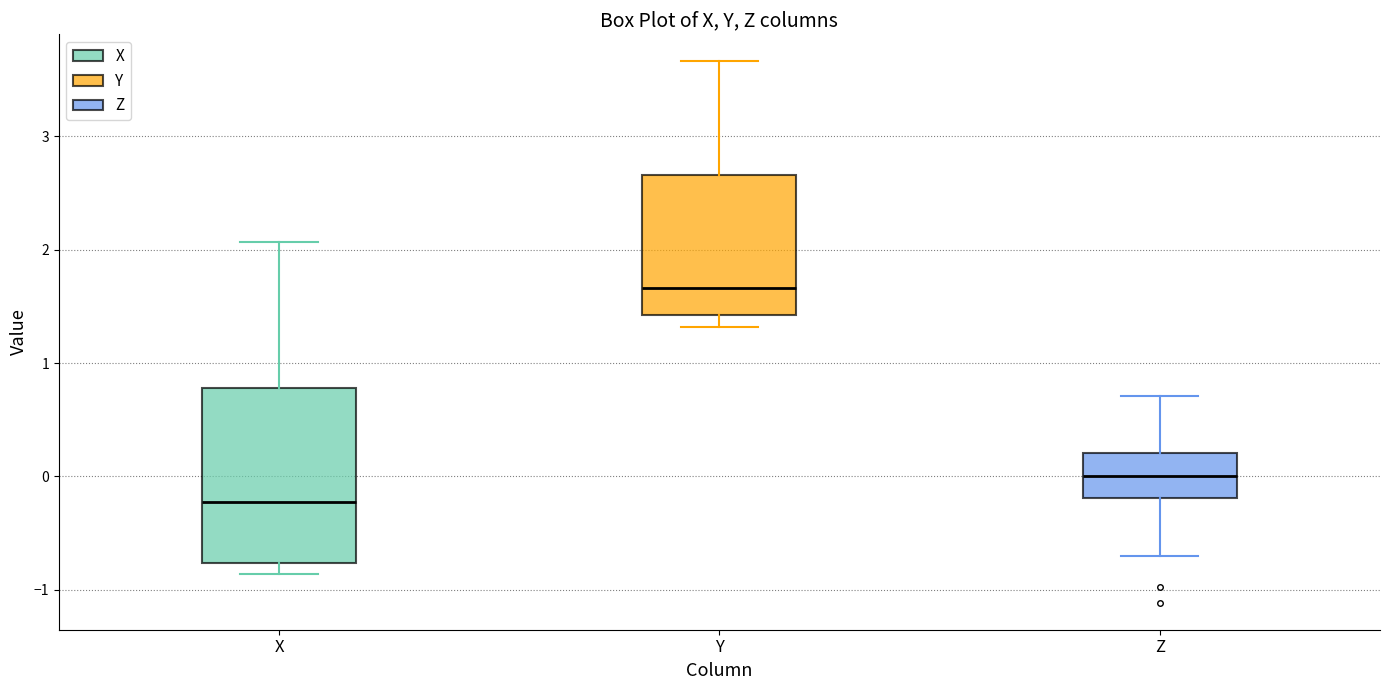

Reading left to right, read every box against the y-axis: the position of its median line, the range the box covers, and the ends of its whiskers. The values are not printed on the chart, so give them approximately, as read against the axis.

X: median -0.2, box -0.8 to 0.8, whiskers -0.9 to 2.1
Y: median 1.7, box 1.4 to 2.7, whiskers 1.3 to 3.7
Z: median 0.0, box -0.2 to 0.2, whiskers -0.7 to 0.7